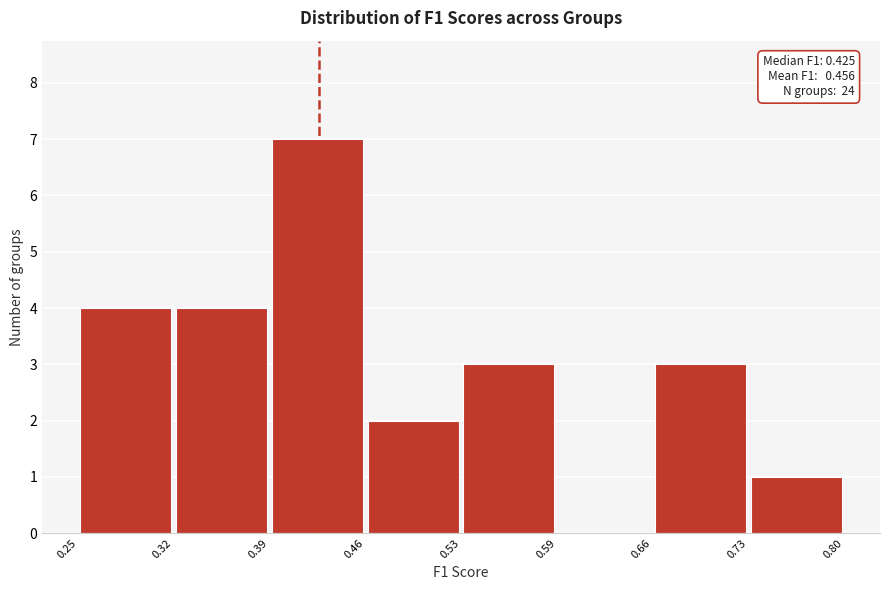

Over which range of the x-axis is the bar tallest?

0.39 to 0.46